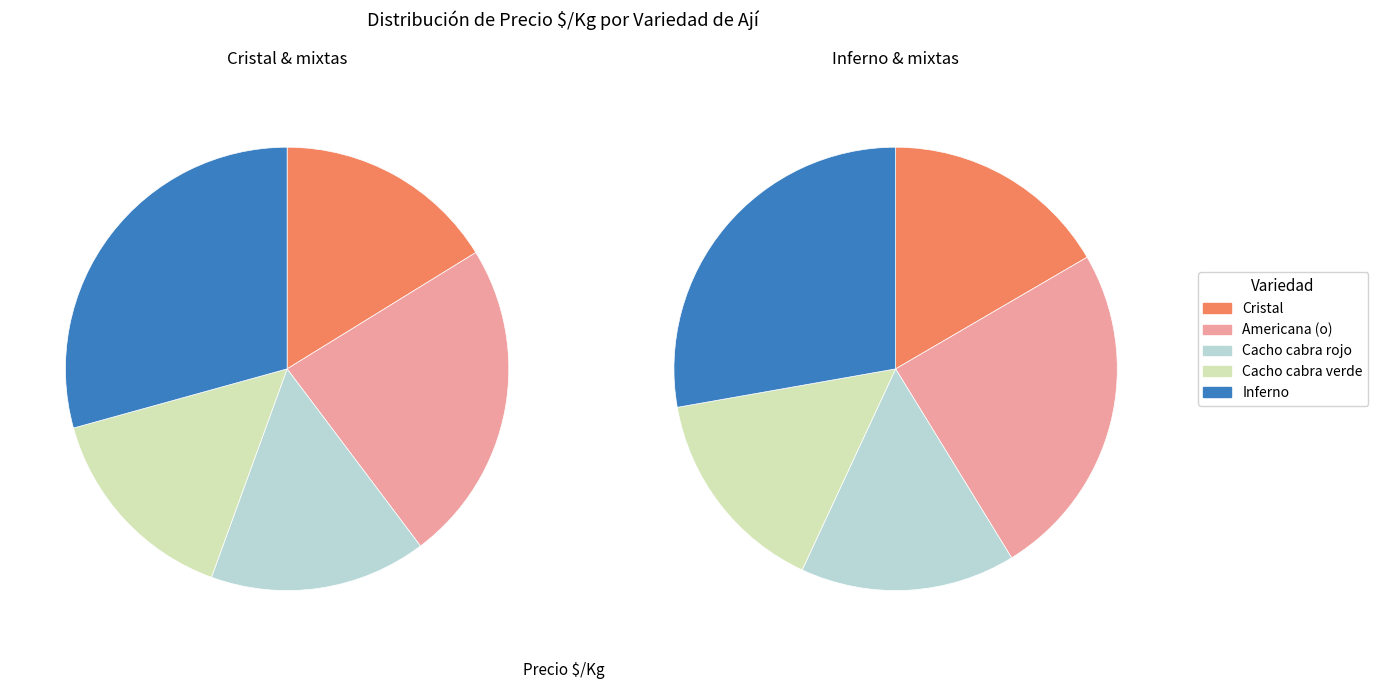

Rank the categories by value from highest to lowest.

Inferno, Americana (o), Cristal, Cacho cabra rojo, Cacho cabra verde